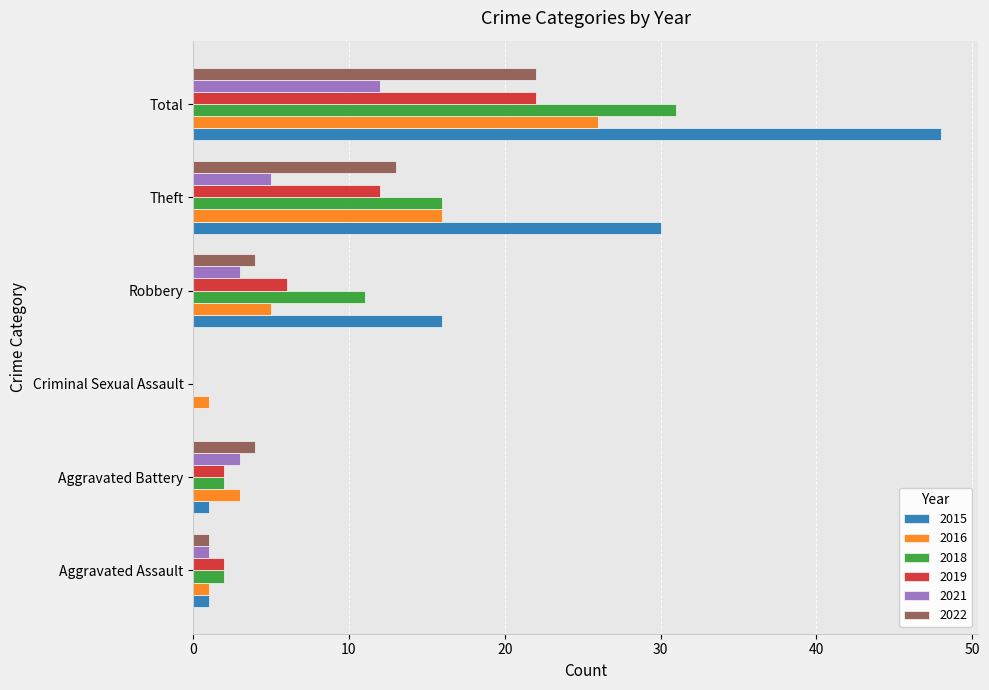

Which series has the widest spread of values?

2015